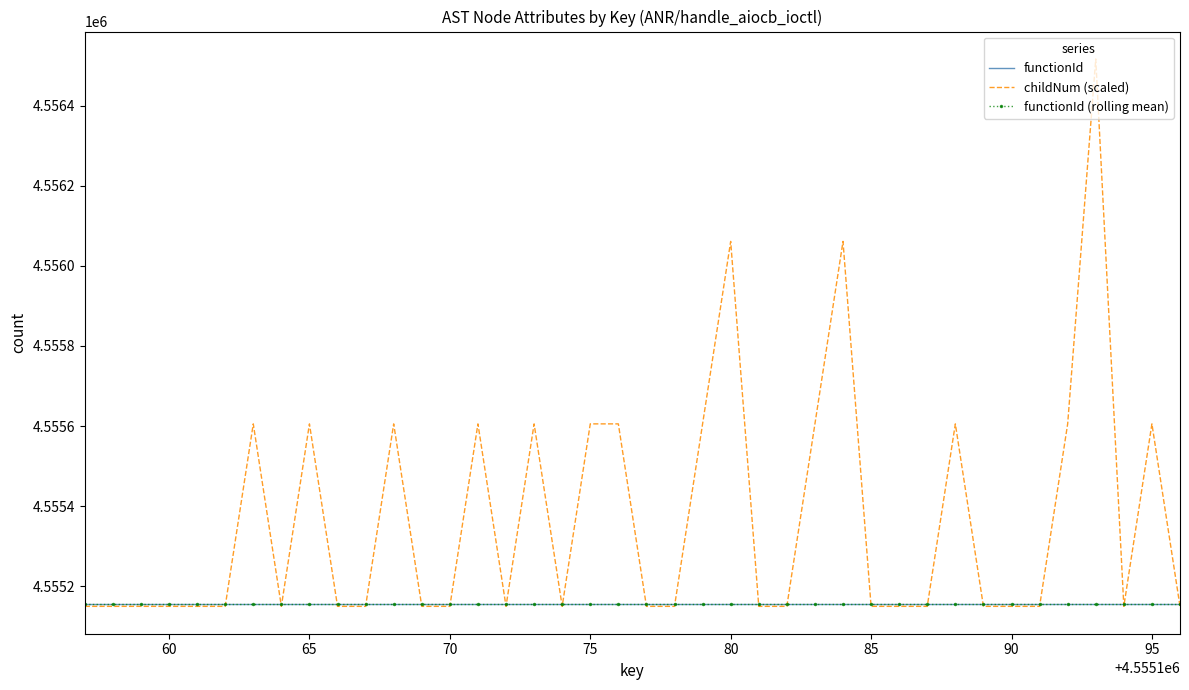

How many values in the childNum (scaled) series exceed 4555150?

15